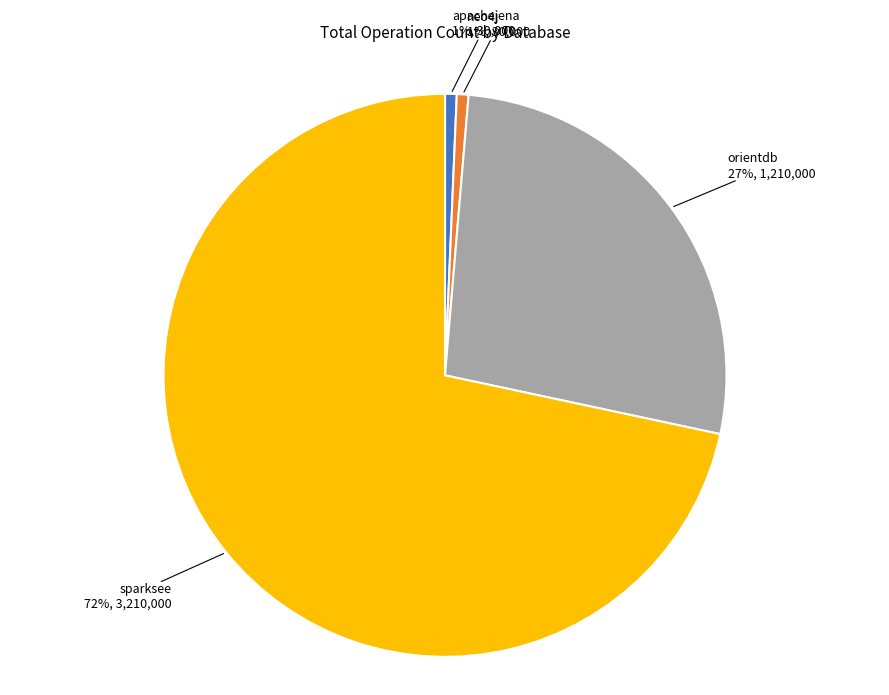

To the nearest percent, what is the average slice percentage?

25%